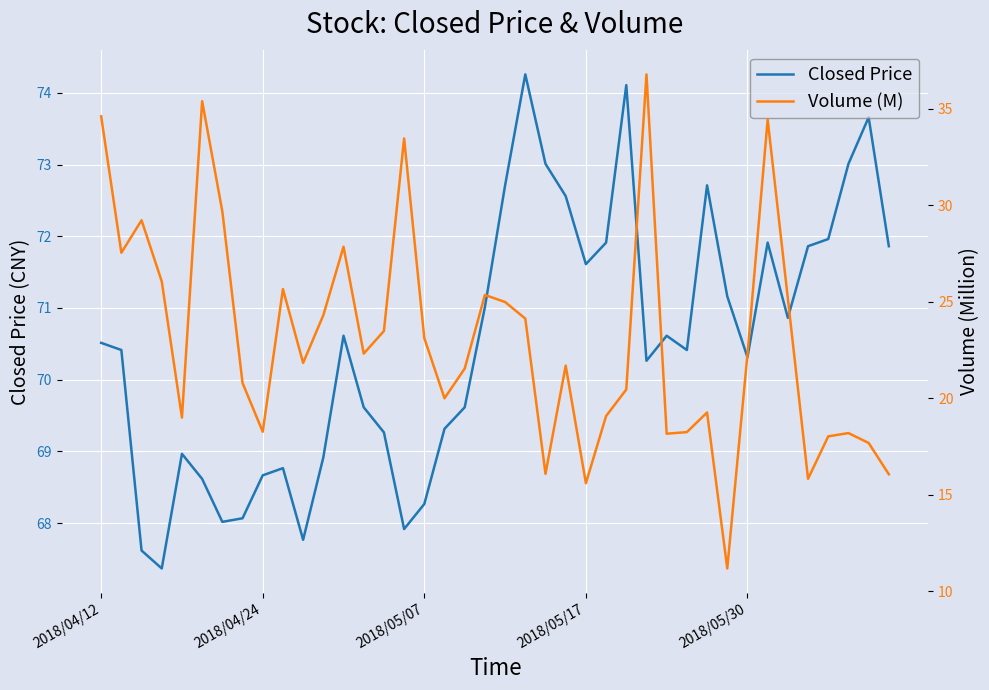

How many data points in Closed Price are less than 70?

16